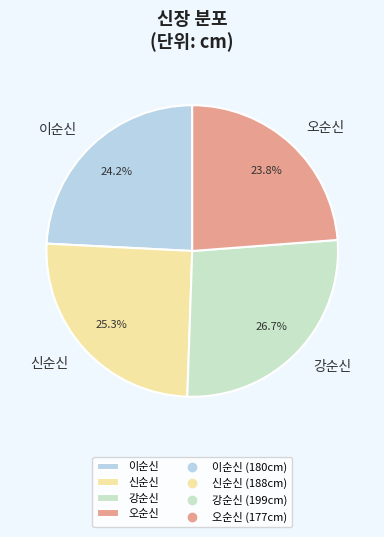

Combined, do 오순신 and 강순신 account for over 50%?

Yes